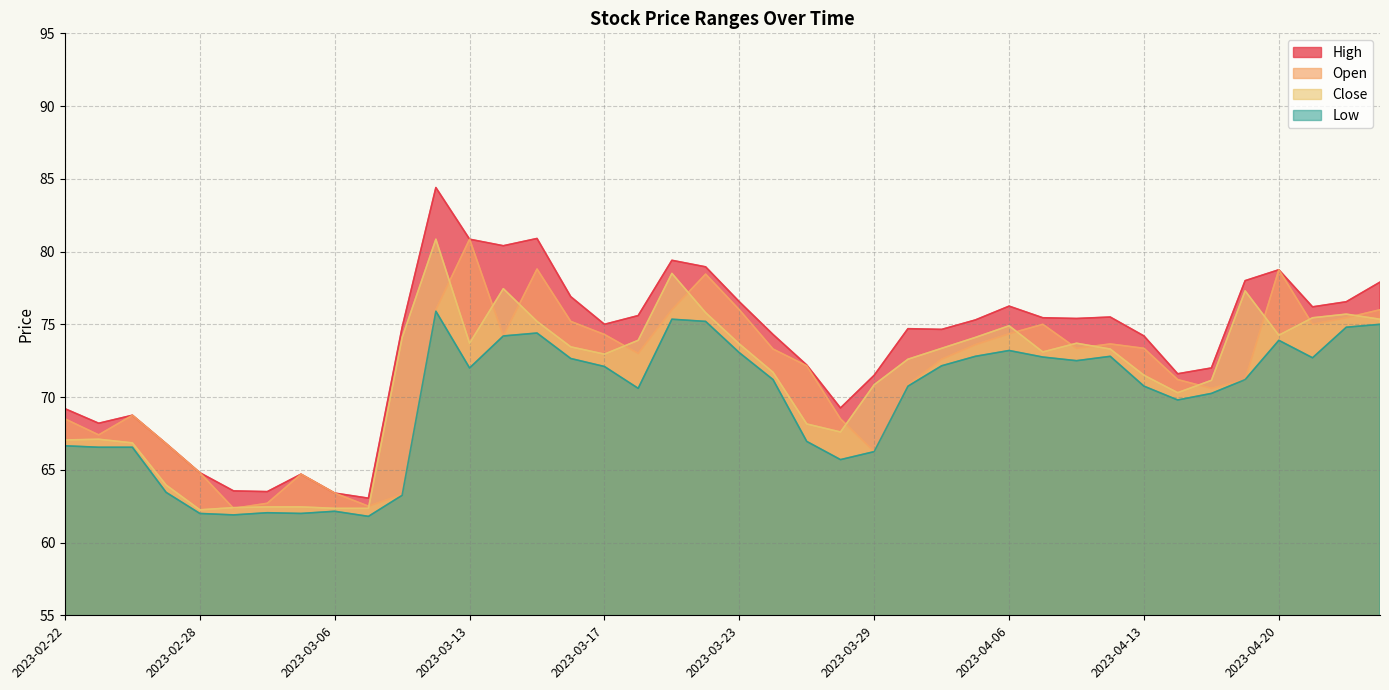

Which series has the largest total across all categories?

High